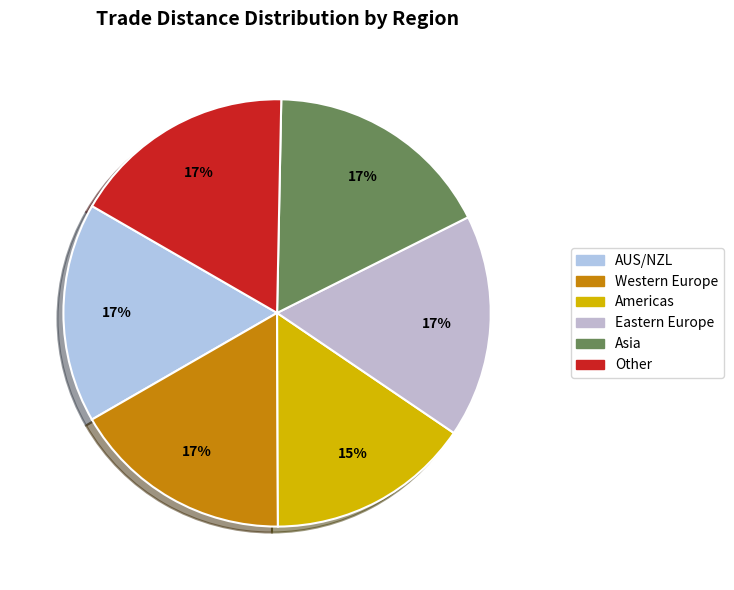

To the nearest percent, what is the average slice percentage?

17%